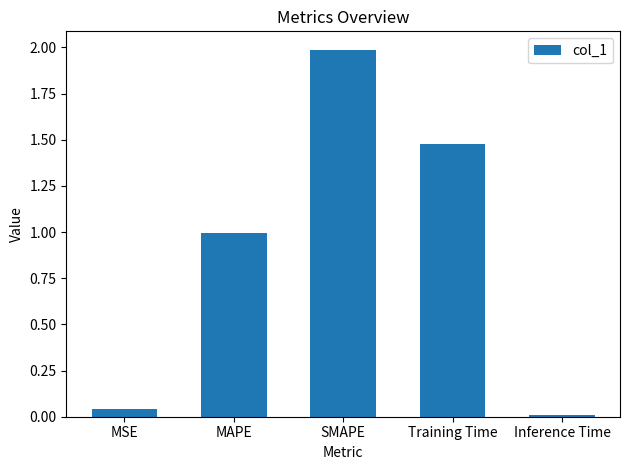

What is the average value?

0.9